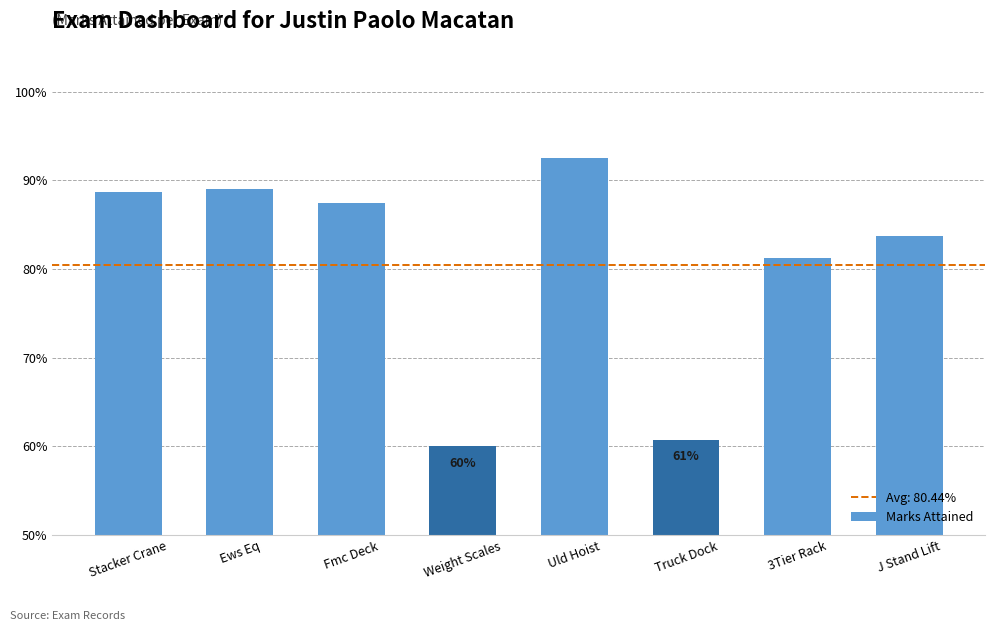

What is the smallest value displayed?

0.6